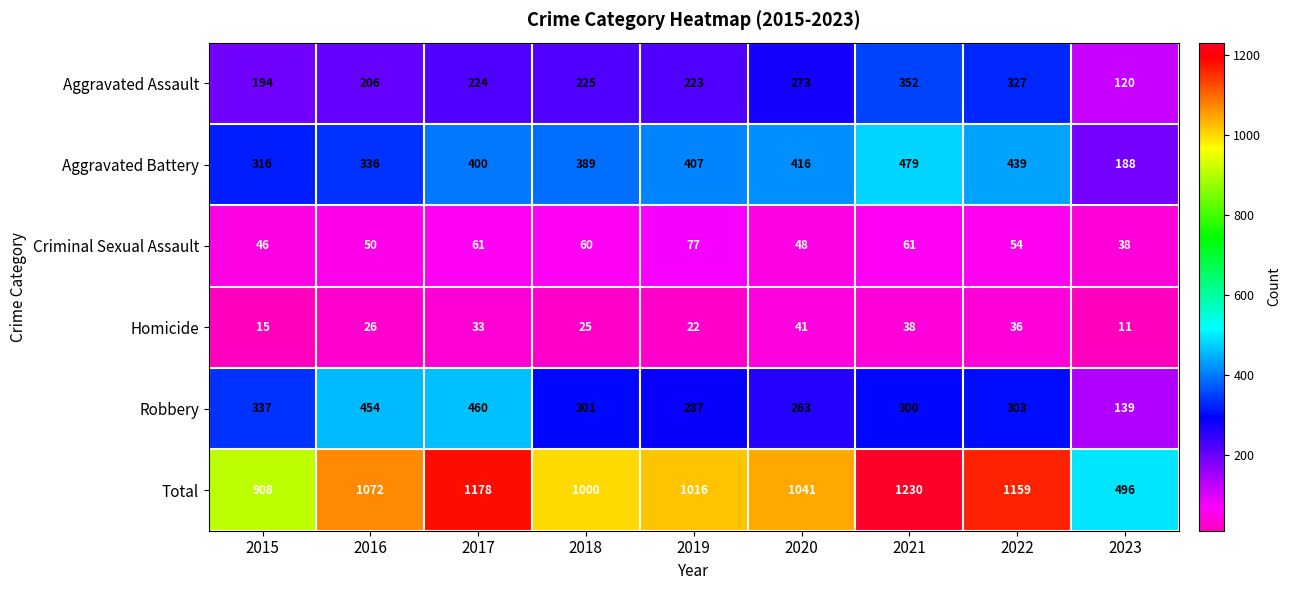

What is the average value of the Aggravated Battery series?

374